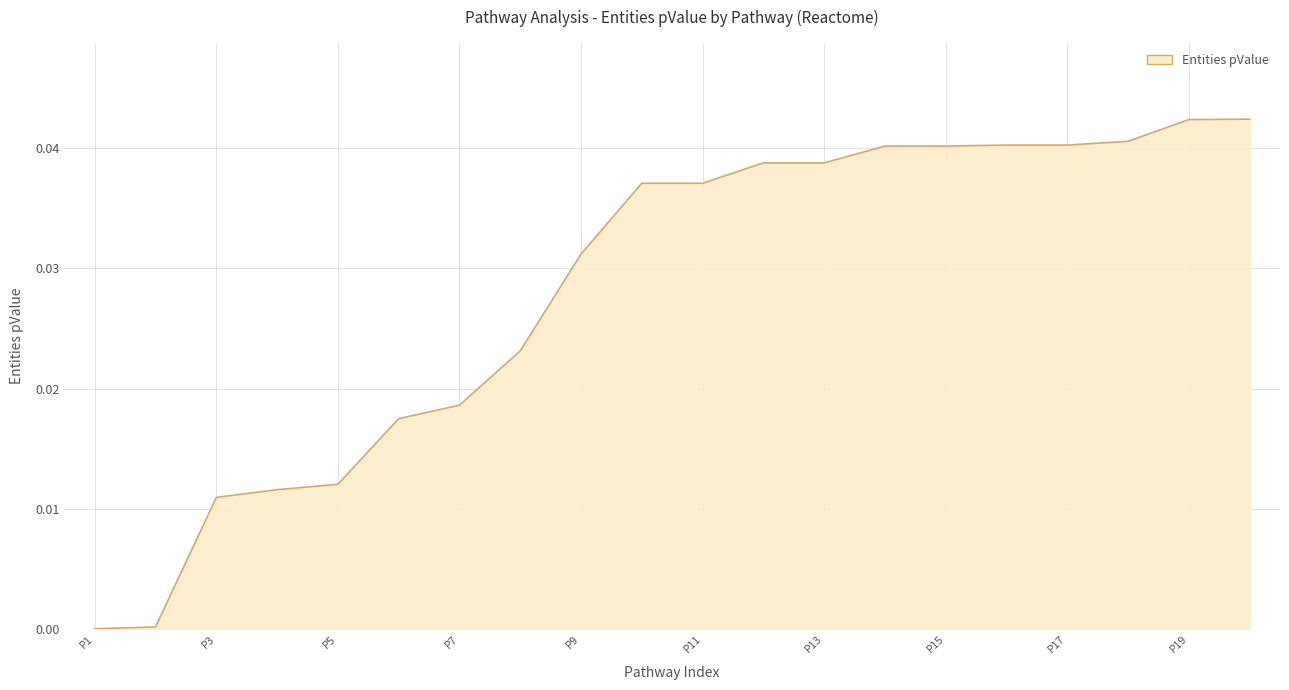

Is this an area chart (filled region under the line)?

Yes